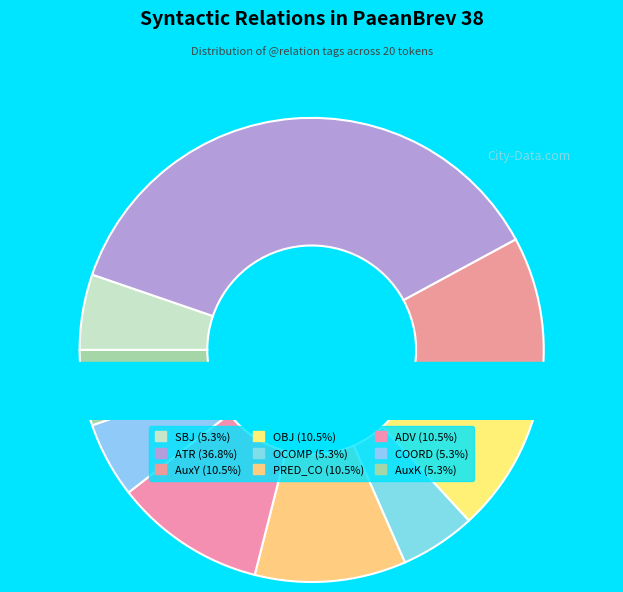

Is AuxY the majority of the pie?

No